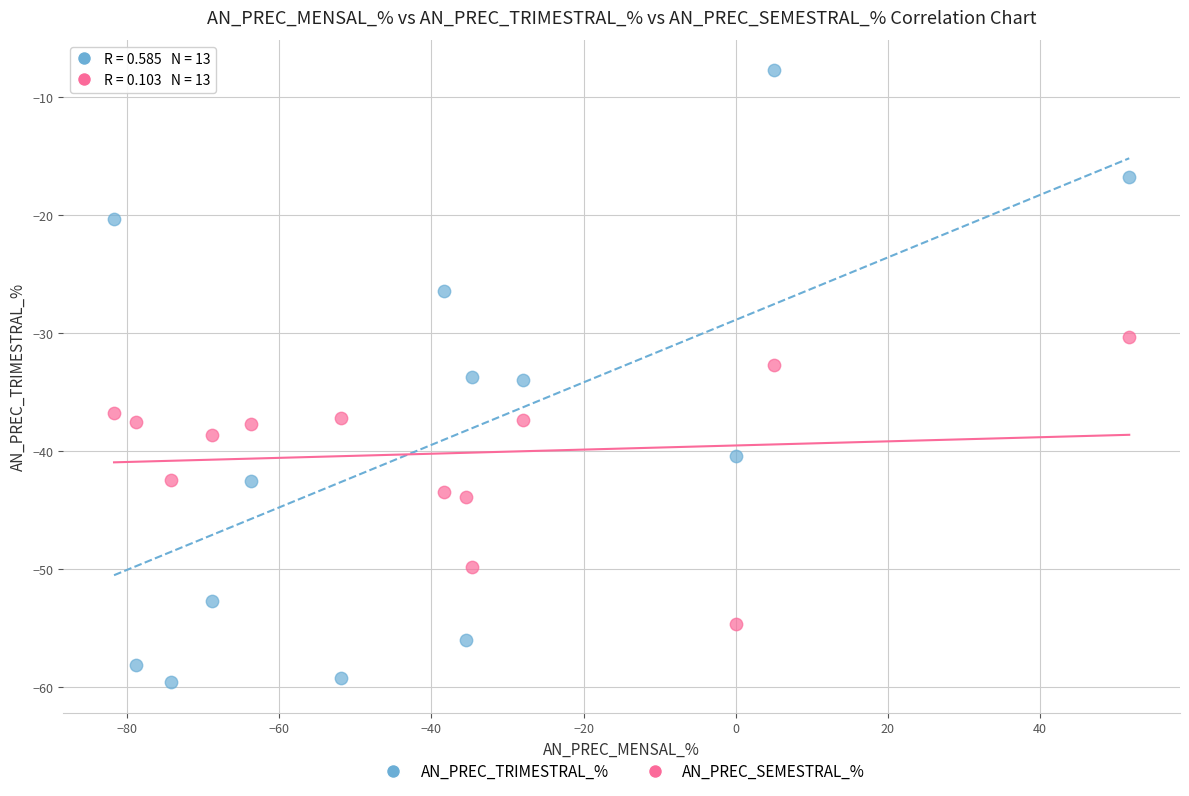

Across all data points, what is the range of Y values (max minus min)?

51.9